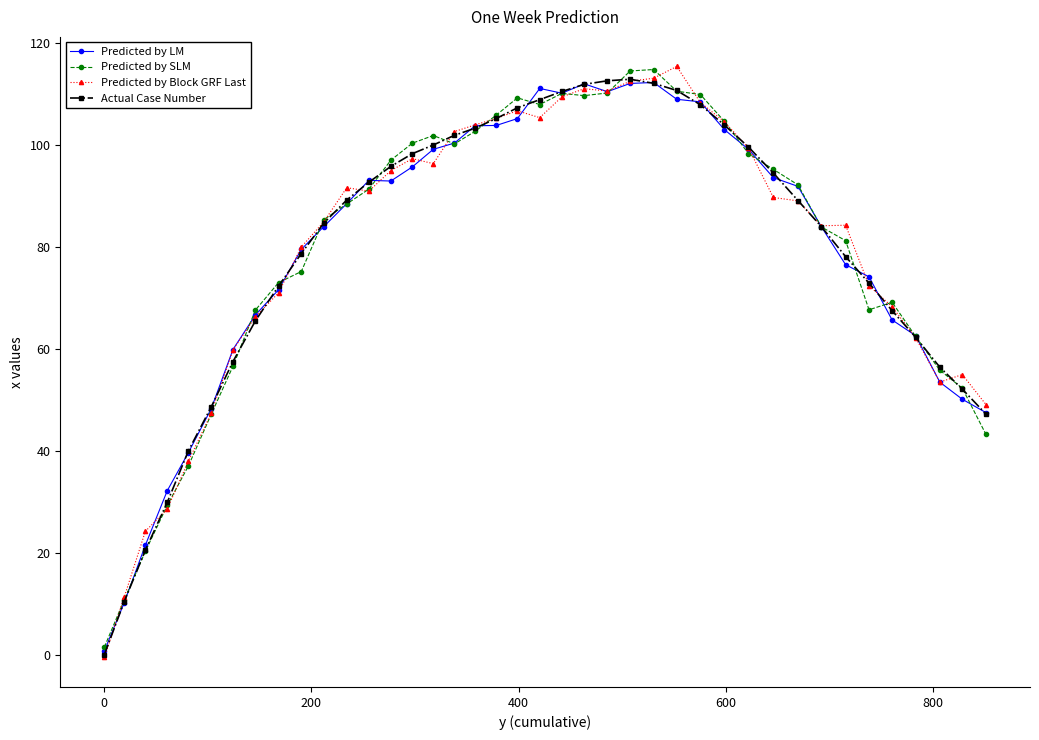

What is the greatest value displayed?

115.4